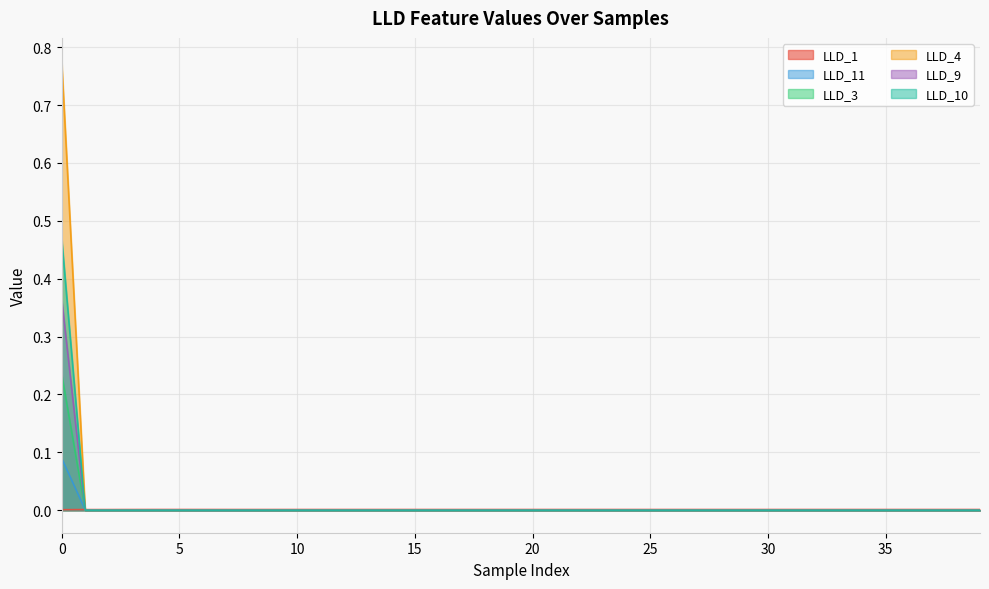

List the labels in order of LLD_4 value, smallest first.

1, 2, 3, 4, 5, 6, 7, 8, 9, 10, 11, 12, 13, 14, 15, 16, 17, 18, 19, 20, 21, 22, 23, 24, 25, 26, 27, 28, 29, 30, 31, 32, 33, 34, 35, 36, 37, 38, 39, 0